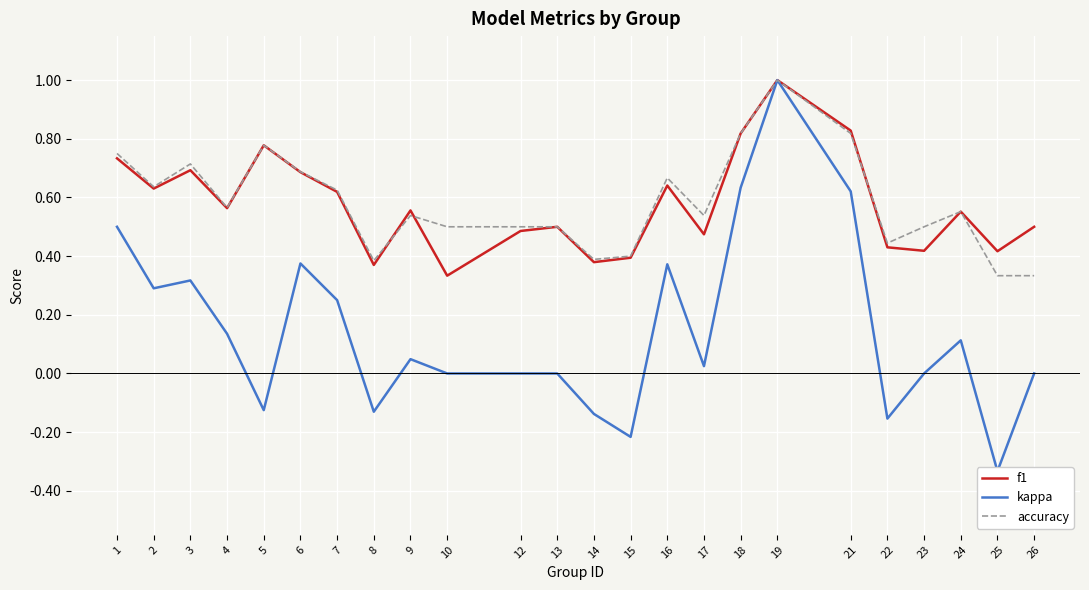

In f1, how many points are lower than both neighbors (excluding endpoints)?

8